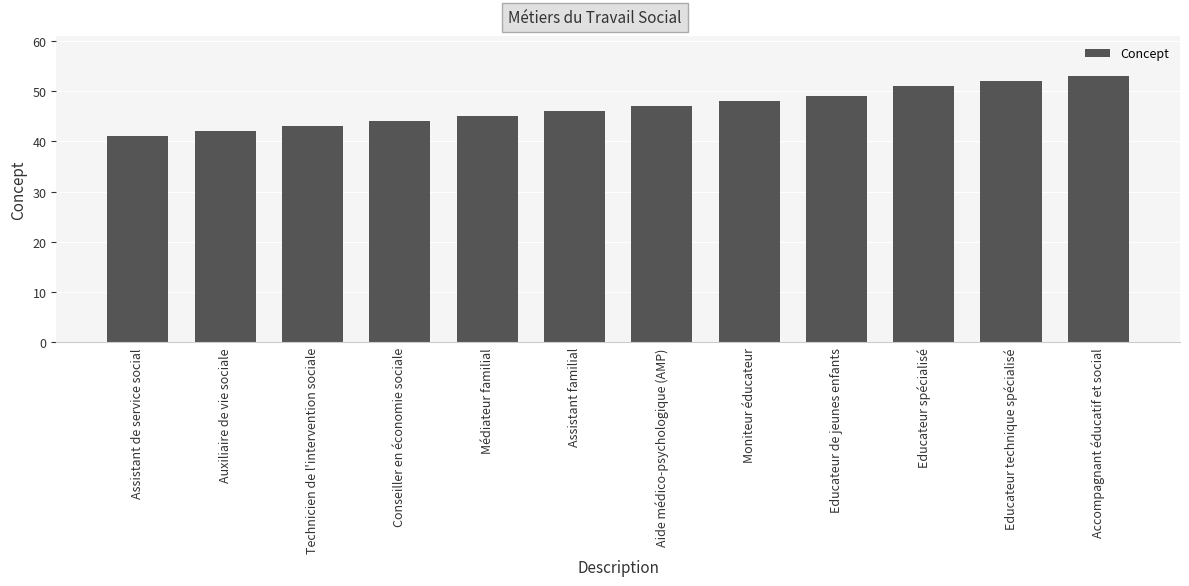

What is the sum of all values?

561